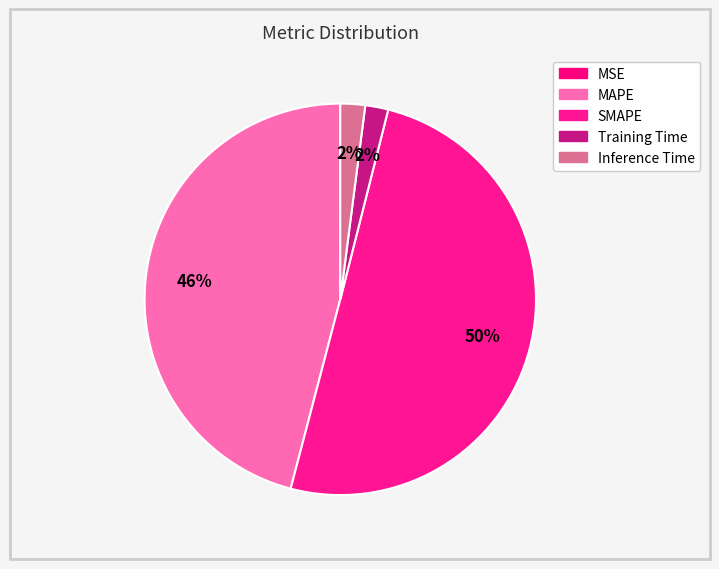

To the nearest percent, what is the difference between the Training Time and MSE slice percentages?

2%